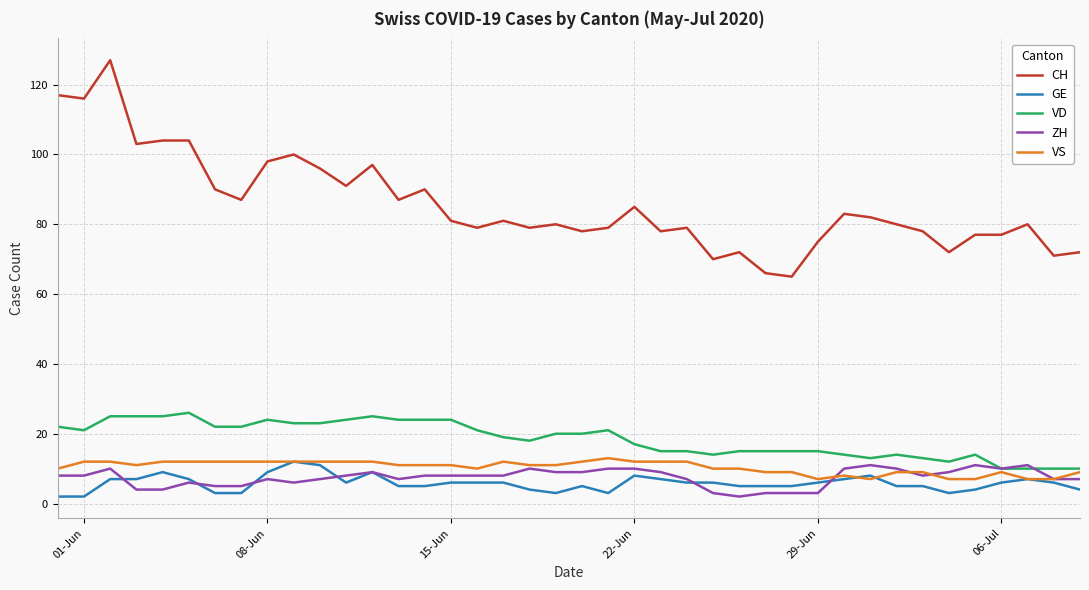

What is the highest value of the CH series?

127